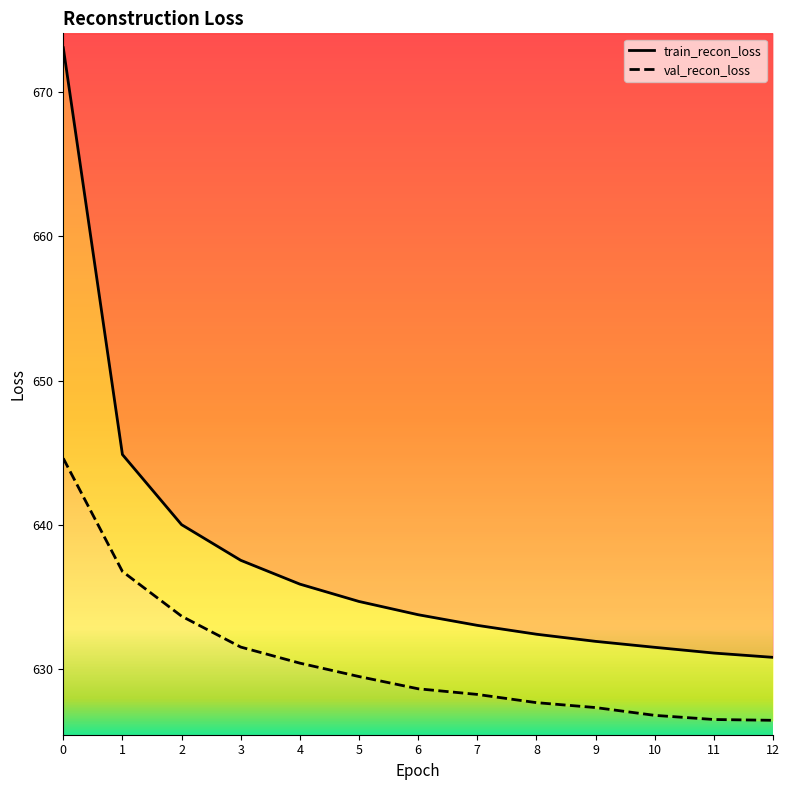

True or false: val_recon_loss and train_recon_loss cross at least once.

False